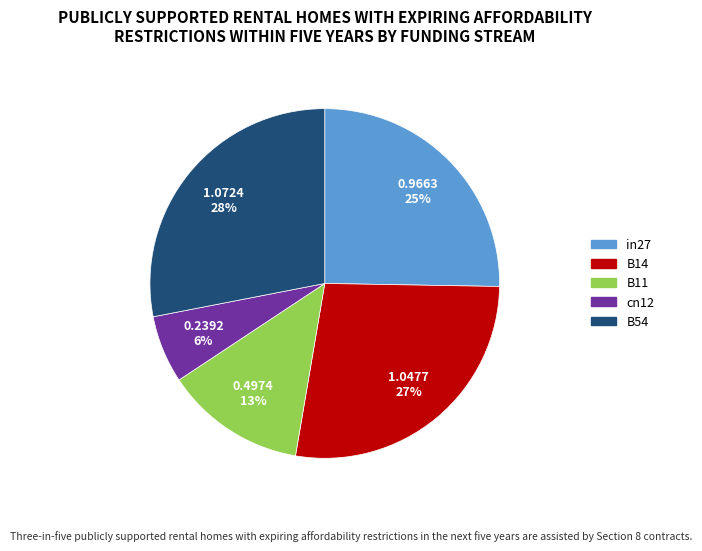

What is the largest slice in the pie chart?

B54